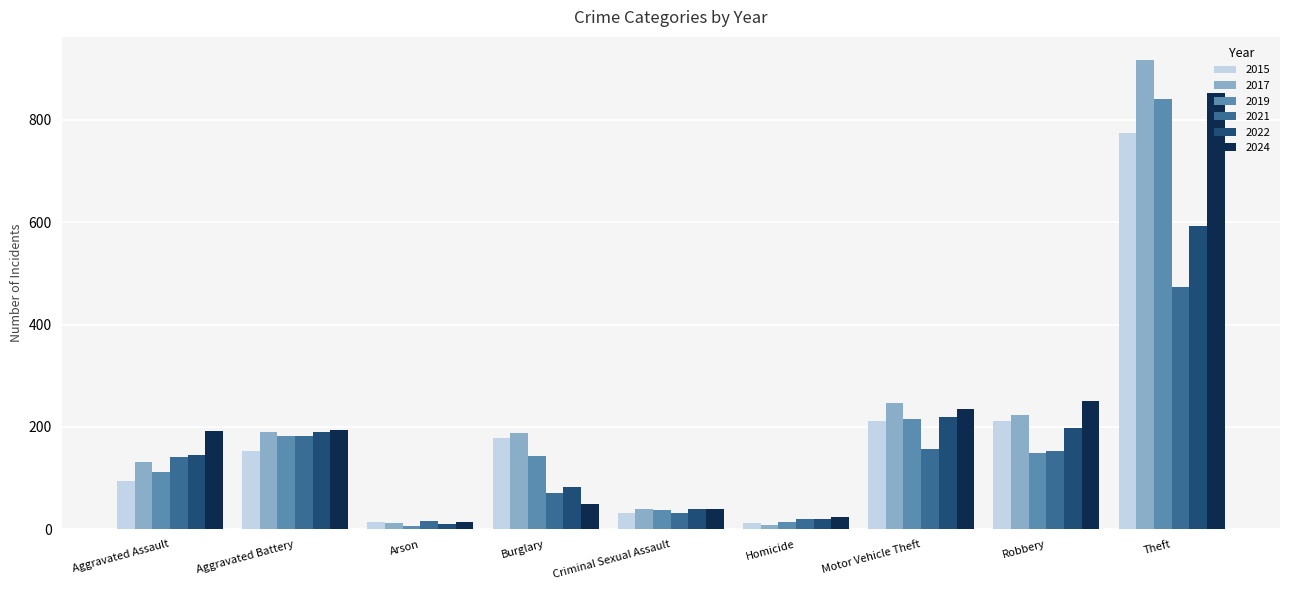

At which category is the sum across all series the highest?

Theft